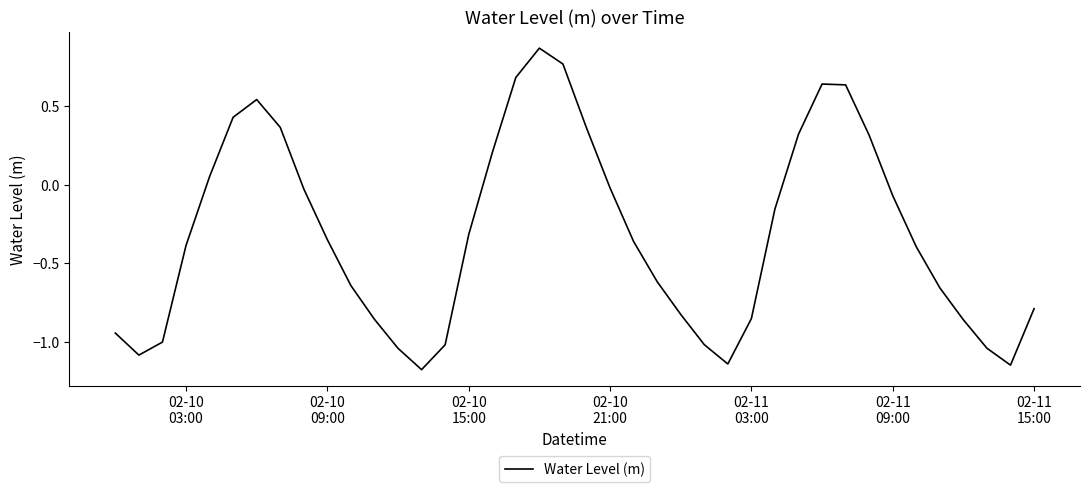

How many values exceed 0?

13